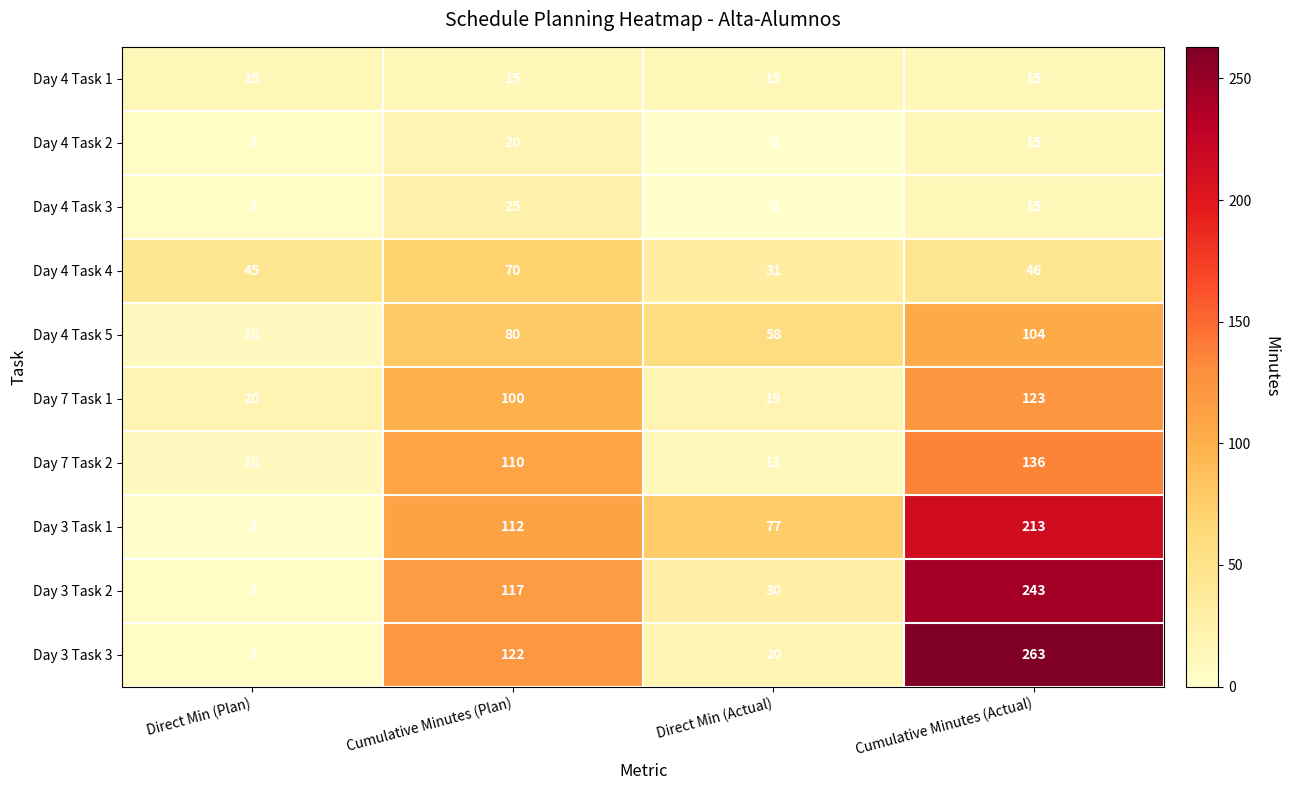

What is the spread (max minus min) of values at Direct Min (Plan)?

43